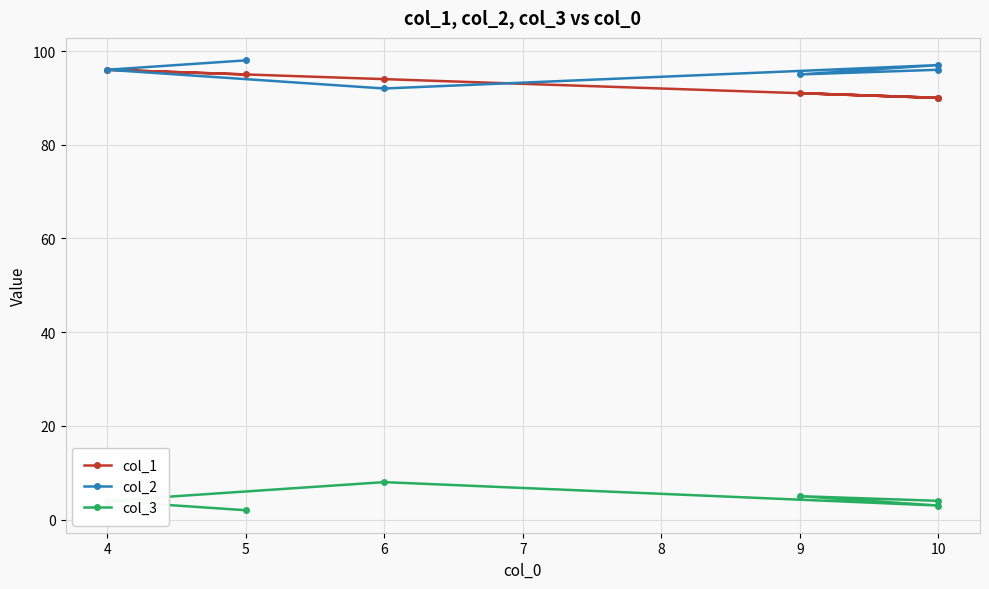

Between 9 and 10, which series saw the biggest shift?

col_1